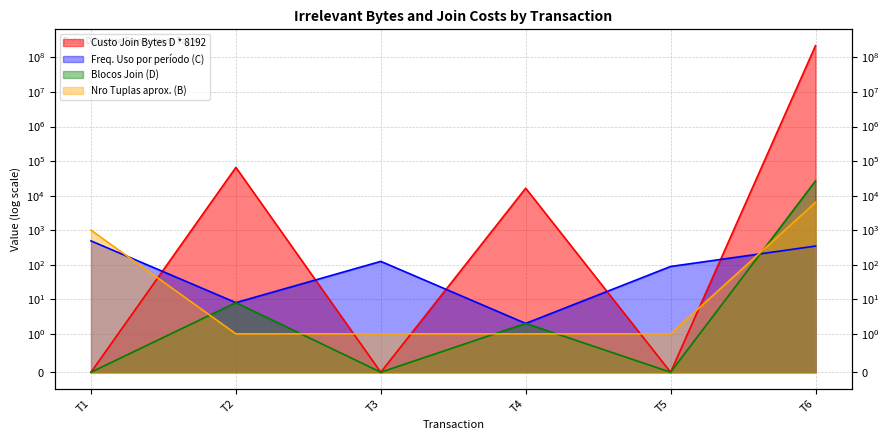

Reading right to left, extract all data points from this chart.

Custo Join Bytes D * 8192: T6=218882048	T5=0	T4=16384	T3=0	T2=65536	T1=0
Freq. Uso por período (C): T6=347	T5=89	T4=2	T3=125	T2=8	T1=490
Blocos Join (D): T6=26719	T5=0	T4=2	T3=0	T2=8	T1=0
Nro Tuplas aprox. (B): T6=6389	T5=1	T4=1	T3=1	T2=1	T1=1000